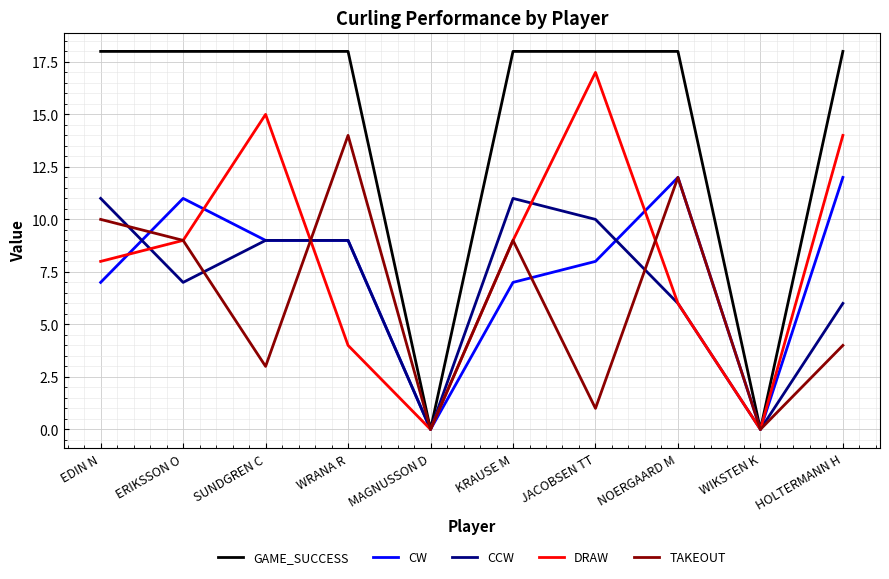

Reading right to left, transcribe all the data shown in this chart.

GAME_SUCCESS: HOLTERMANN H=18	WIKSTEN K=0	NOERGAARD M=18	JACOBSEN TT=18	KRAUSE M=18	MAGNUSSON D=0	WRANA R=18	SUNDGREN C=18	ERIKSSON O=18	EDIN N=18
CW: HOLTERMANN H=12	WIKSTEN K=0	NOERGAARD M=12	JACOBSEN TT=8	KRAUSE M=7	MAGNUSSON D=0	WRANA R=9	SUNDGREN C=9	ERIKSSON O=11	EDIN N=7
CCW: HOLTERMANN H=6	WIKSTEN K=0	NOERGAARD M=6	JACOBSEN TT=10	KRAUSE M=11	MAGNUSSON D=0	WRANA R=9	SUNDGREN C=9	ERIKSSON O=7	EDIN N=11
DRAW: HOLTERMANN H=14	WIKSTEN K=0	NOERGAARD M=6	JACOBSEN TT=17	KRAUSE M=9	MAGNUSSON D=0	WRANA R=4	SUNDGREN C=15	ERIKSSON O=9	EDIN N=8
TAKEOUT: HOLTERMANN H=4	WIKSTEN K=0	NOERGAARD M=12	JACOBSEN TT=1	KRAUSE M=9	MAGNUSSON D=0	WRANA R=14	SUNDGREN C=3	ERIKSSON O=9	EDIN N=10